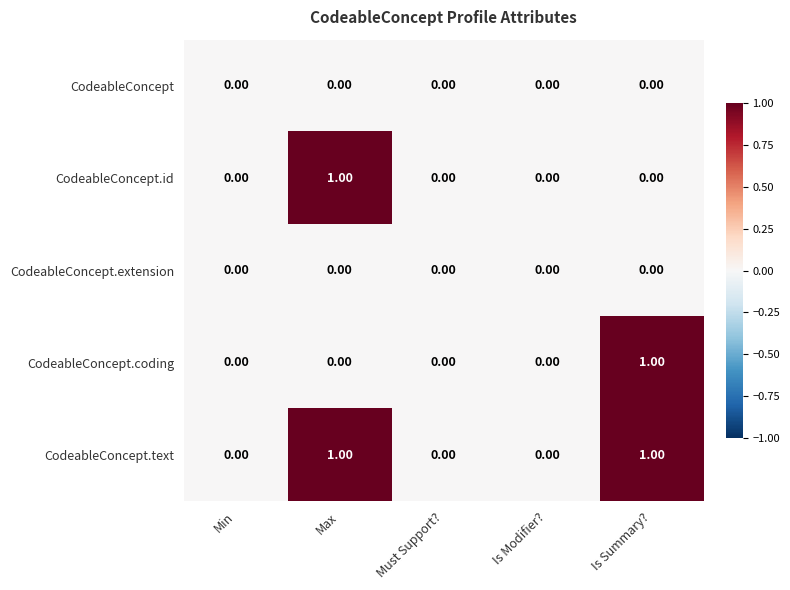

Count the number of data series in this chart.

5